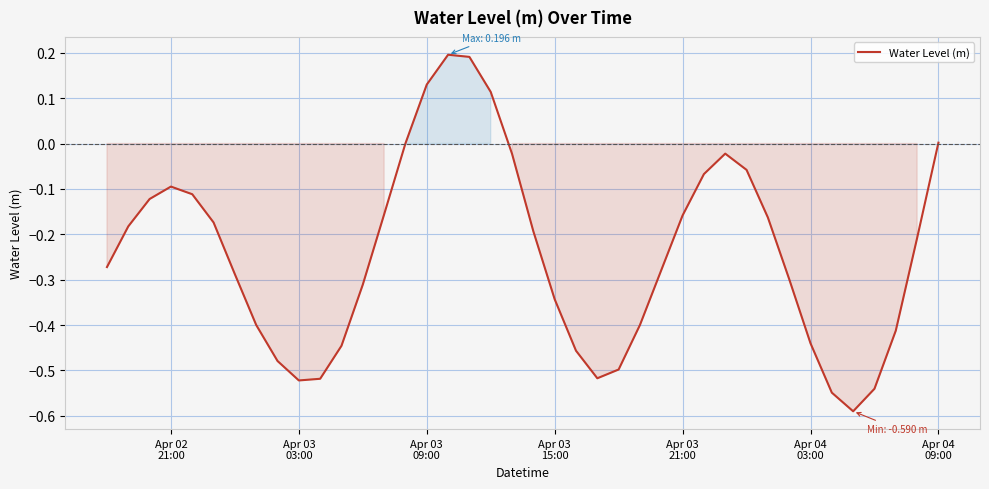

What is the difference between the maximum and minimum values?

0.8